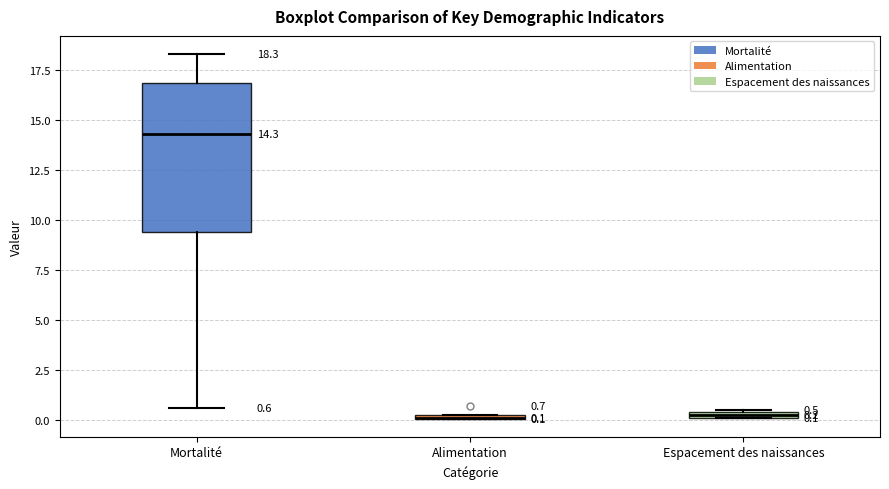

Which box is the tallest, from its lower edge to its upper edge?

Mortalité